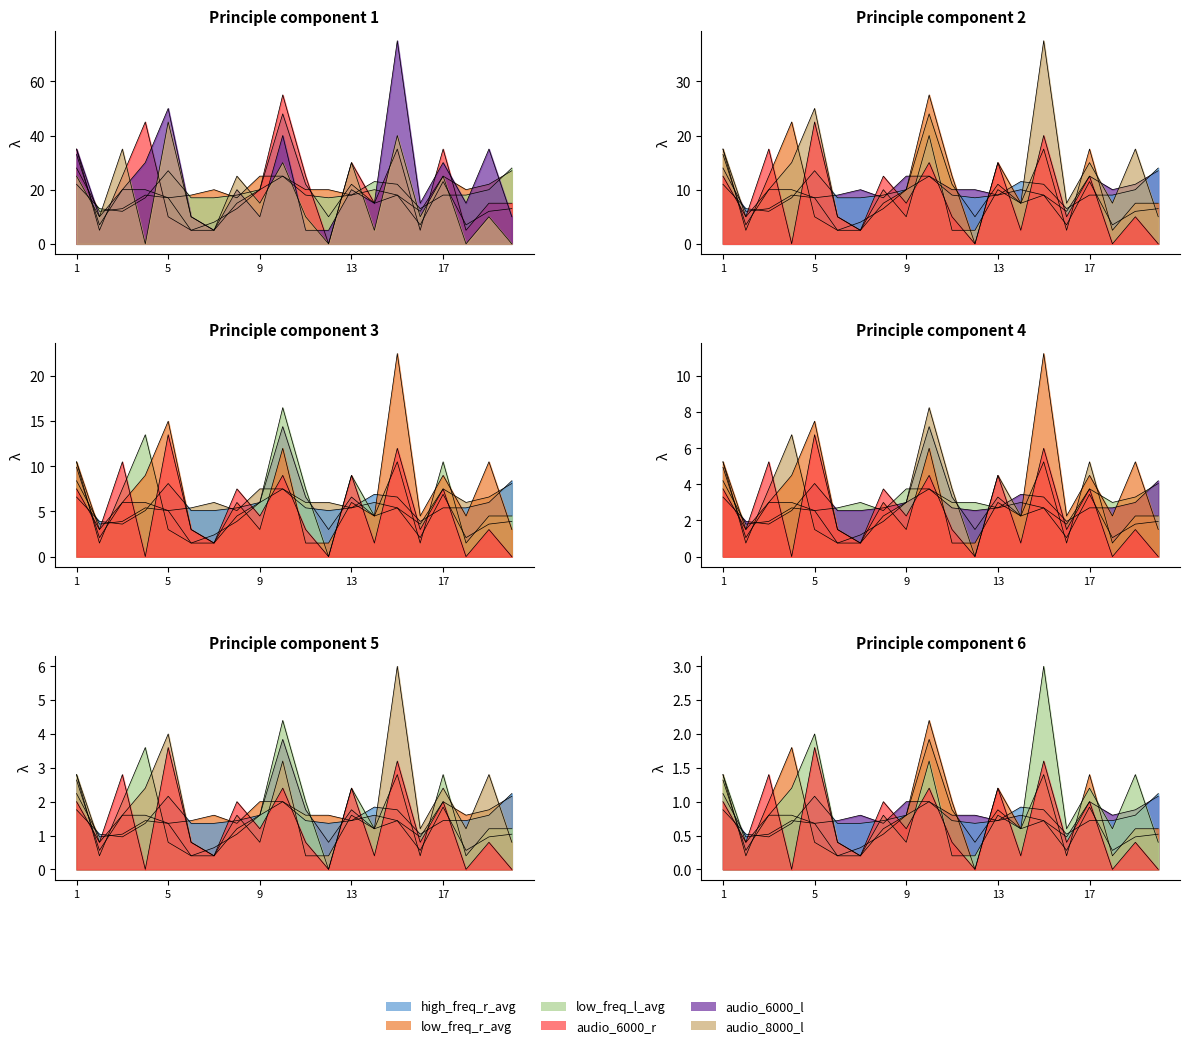

How many times do high_freq_r_avg and low_freq_l_avg cross each other?

2